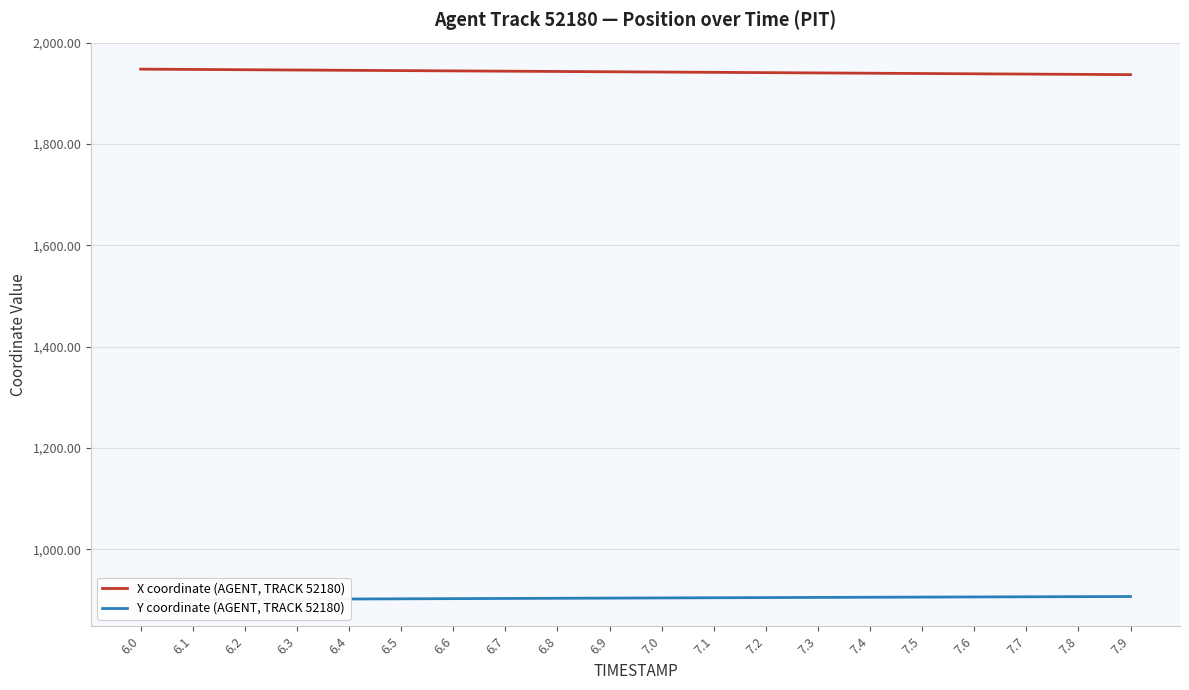

At which label does X coordinate (AGENT, TRACK 52180) reach its minimum?

7.9